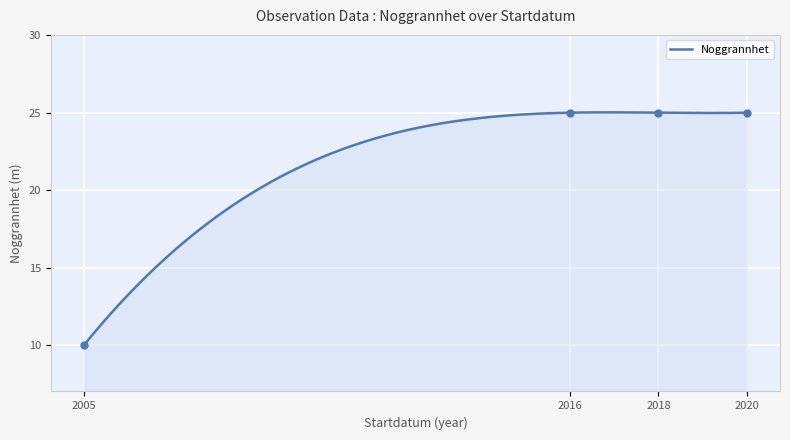

What is the change in value from 2005-09-02 to 2016-06-27?

+15